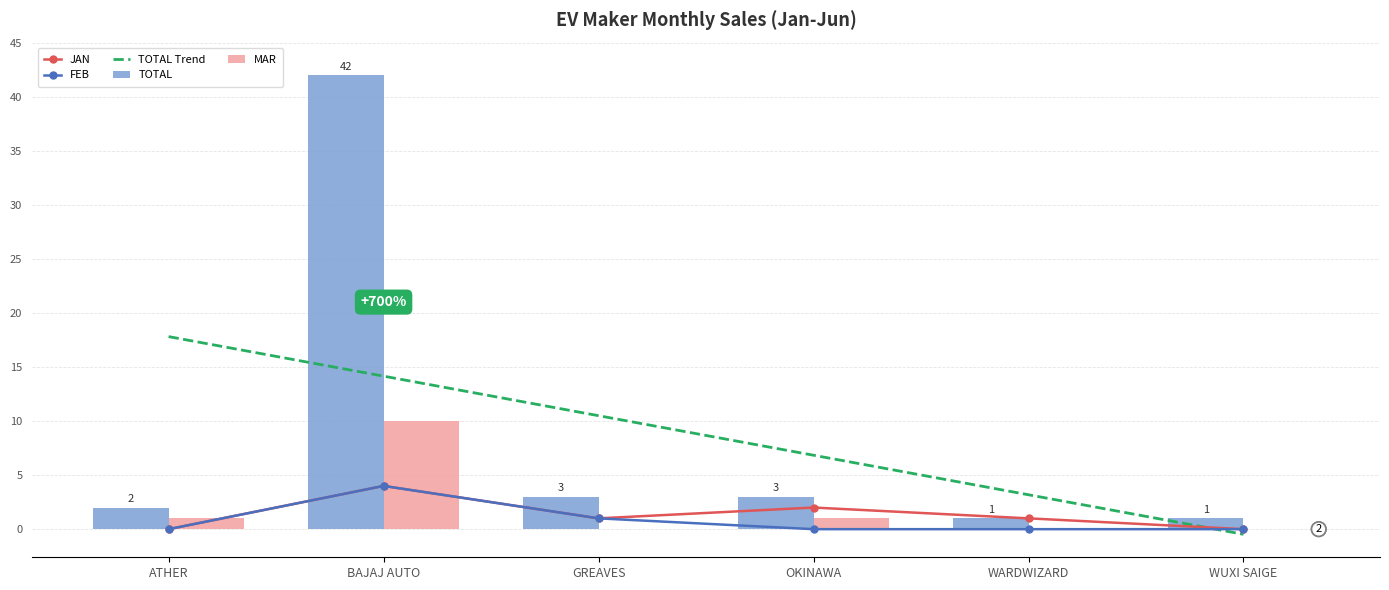

Is the value of FEB at WARDWIZARD greater than the value of MAR at GREAVES?

No